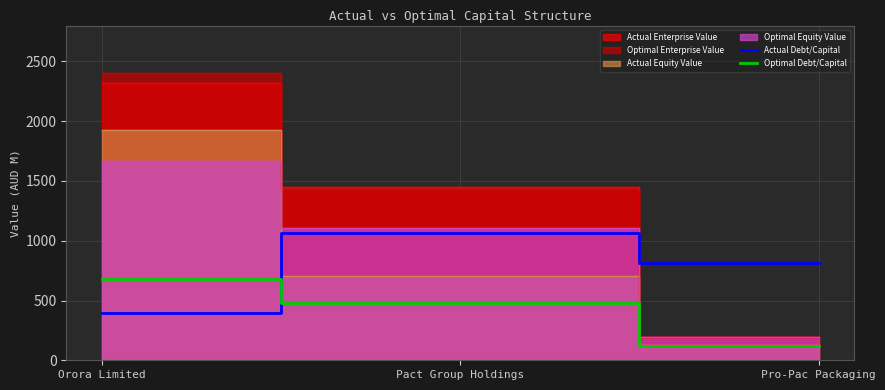

What is the sum of all Optimal Debt/Capital values?

1280.0